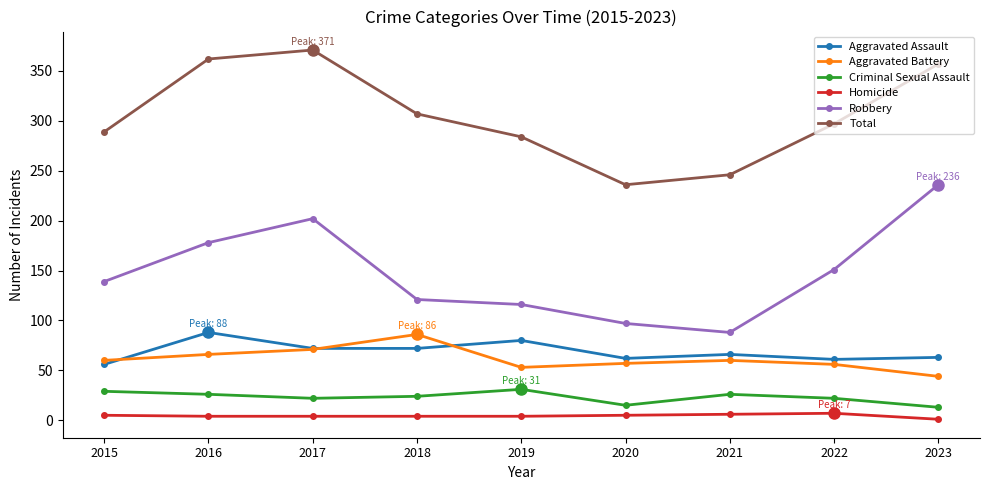

The Aggravated Battery series shows 71 at 2017. True or false?

True